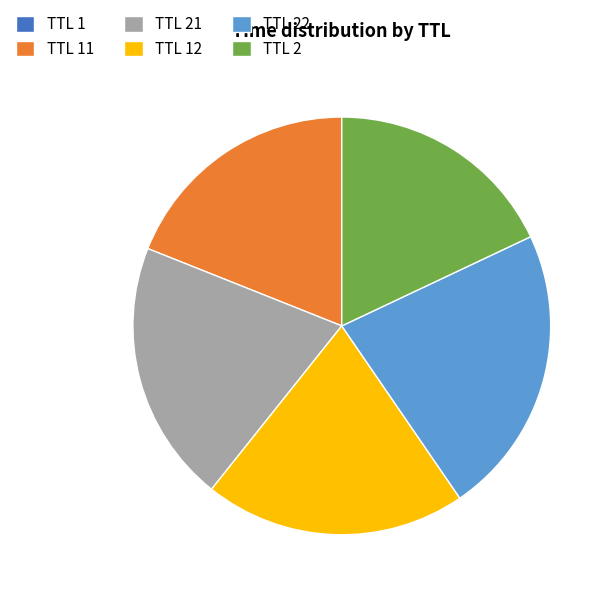

Is the sum of TTL 21 and TTL 22 greater than half?

No